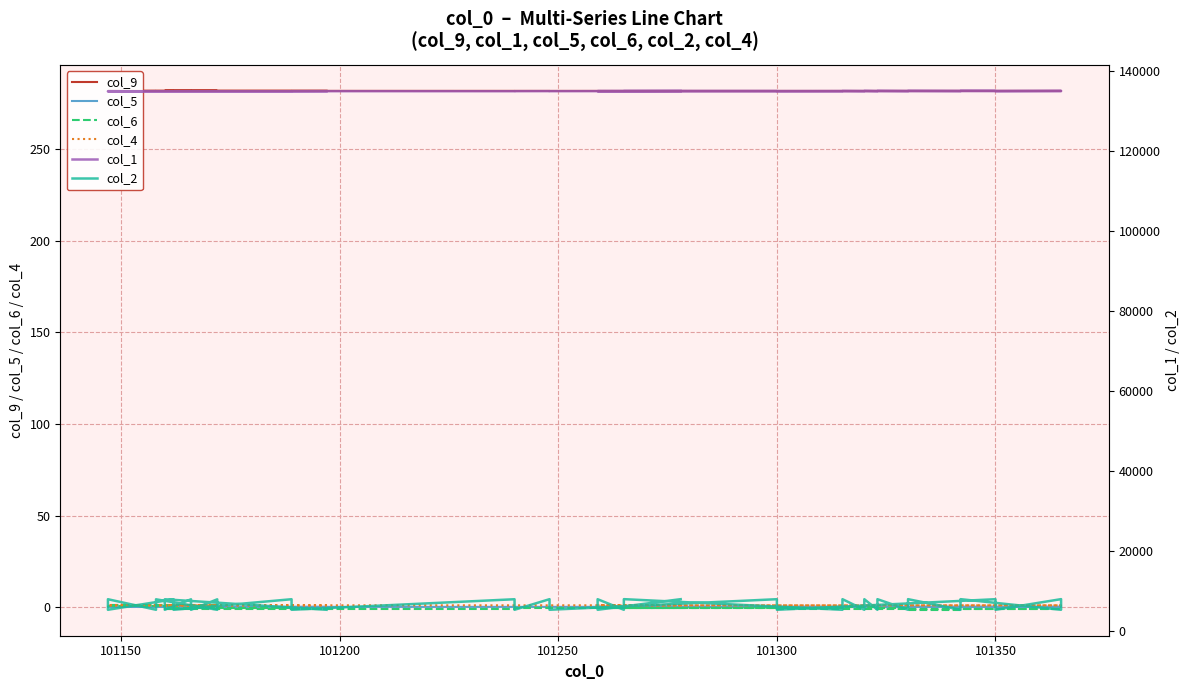

How many interior local valleys does the col_1 series have?

19